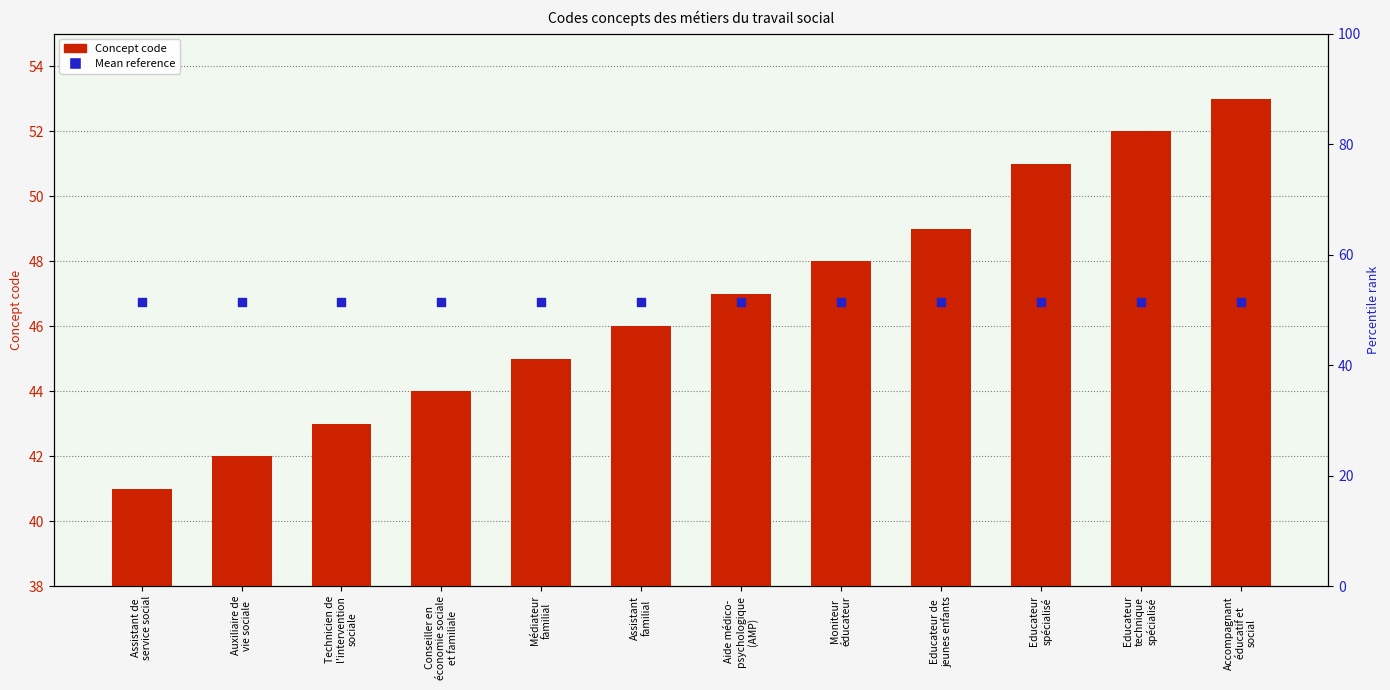

What are all the series names shown in the legend?

Concept code, Mean reference